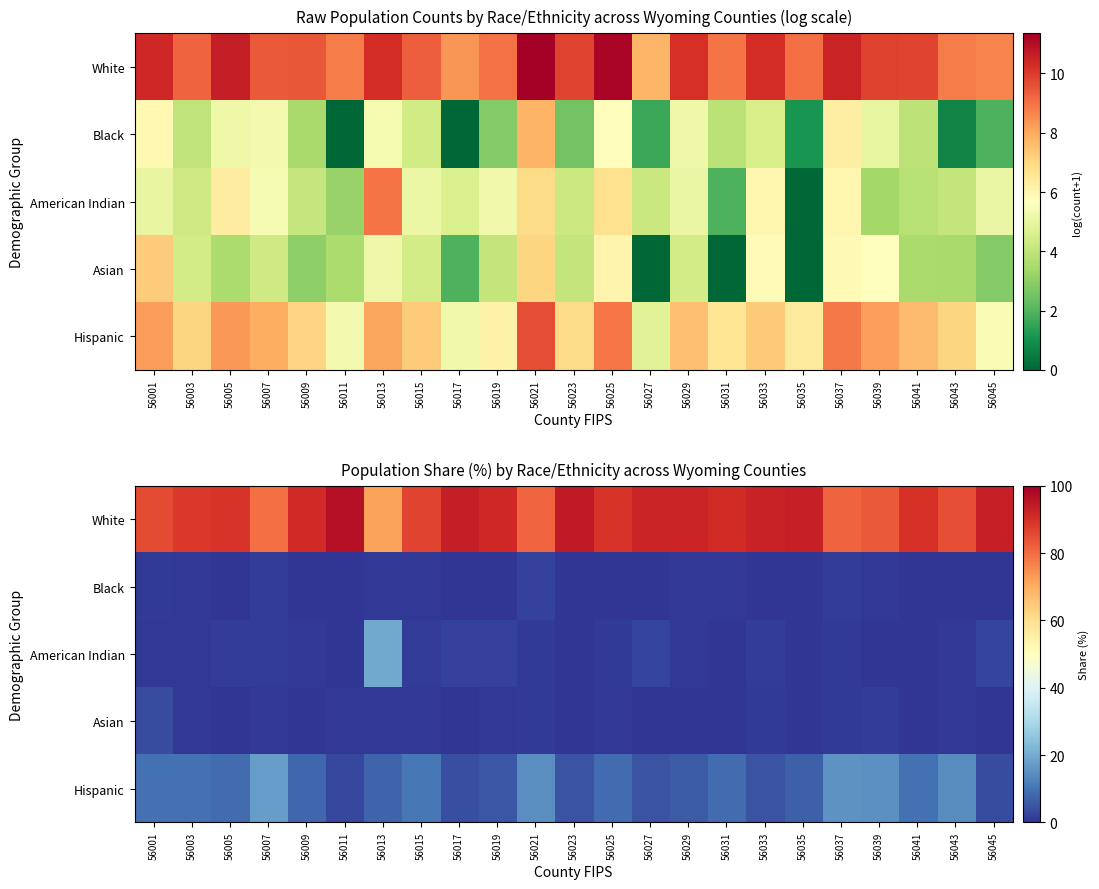

Which series has the largest range (max minus min)?

White